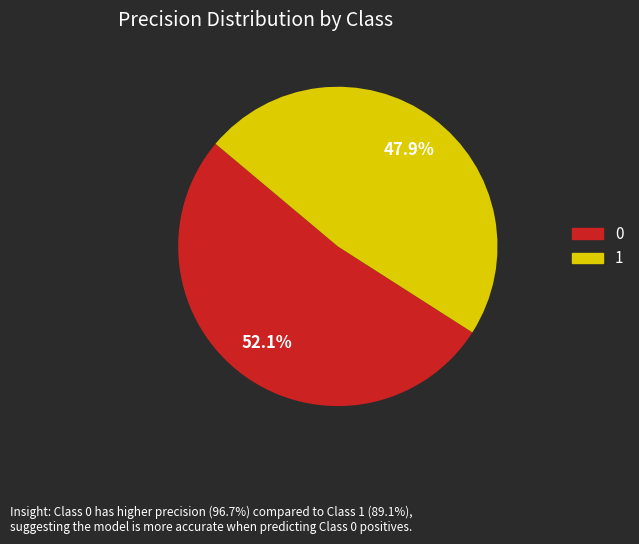

To the nearest percent, what percentage of the pie is 1?

48%